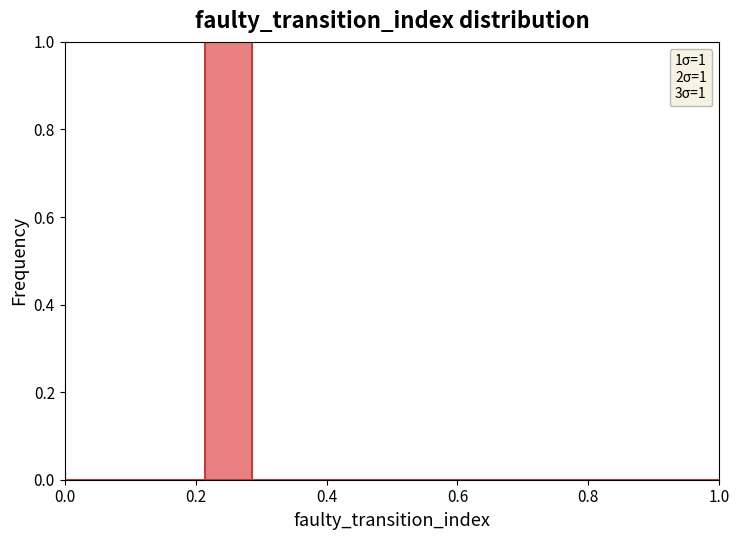

Read against the x-axis, roughly where is the centre of the tallest bar?

0.26